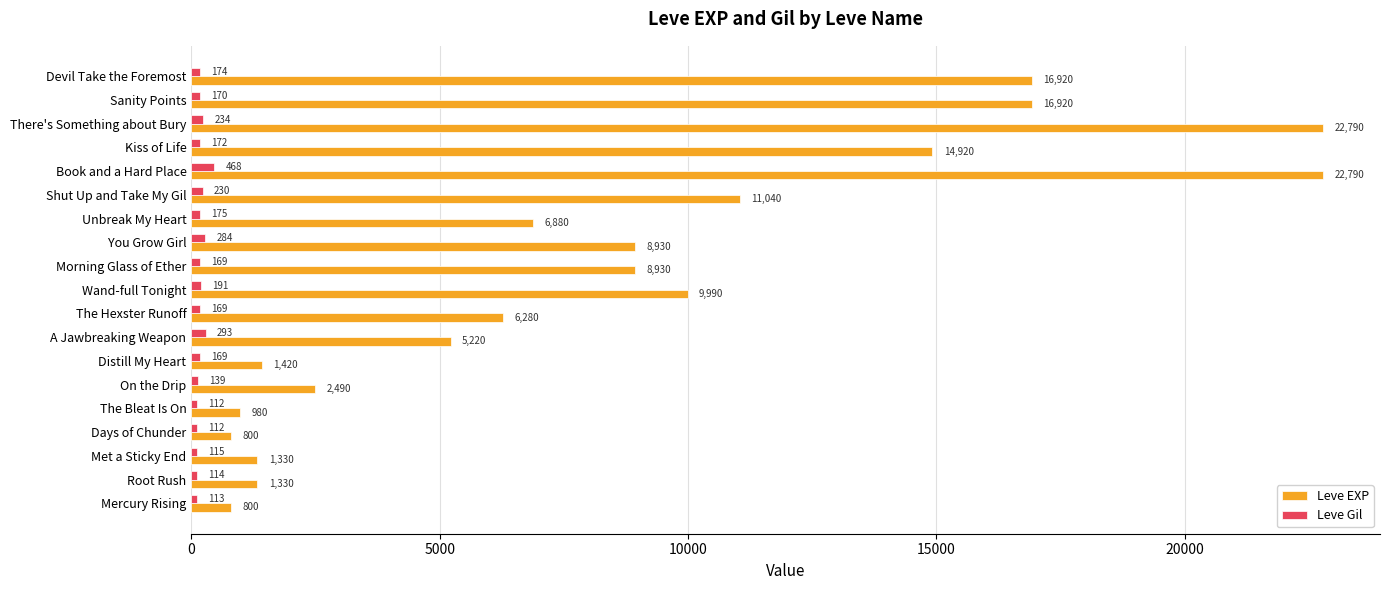

How many data points in Leve EXP are less than 6880?

9